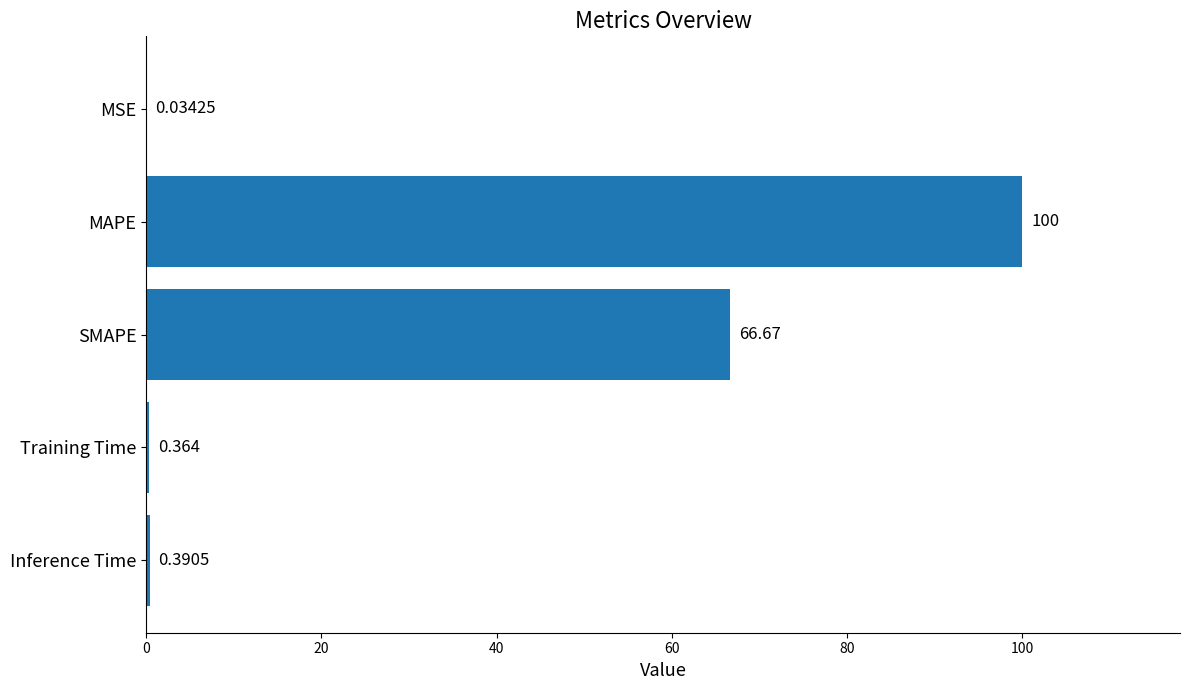

Which label corresponds to the largest value in the chart?

MAPE